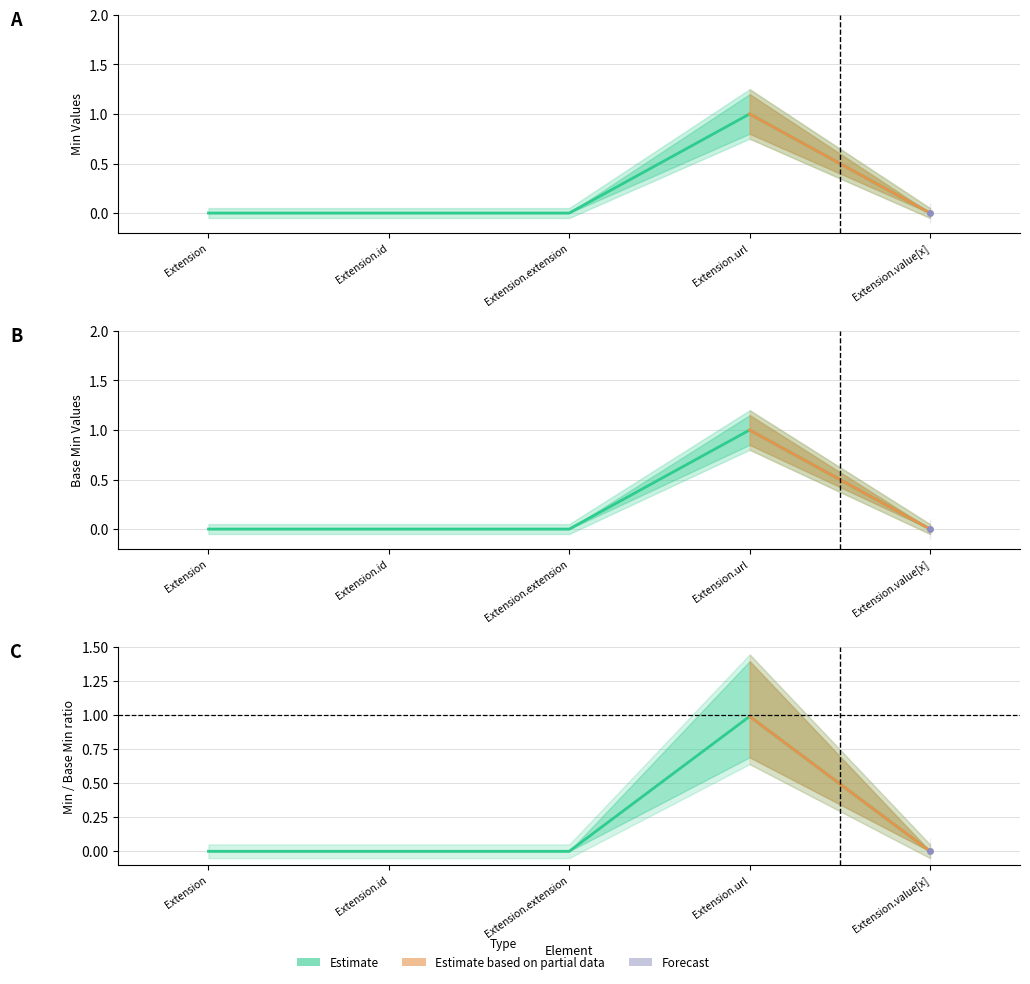

True or false: Min has a value of 0 at Extension.id.

False